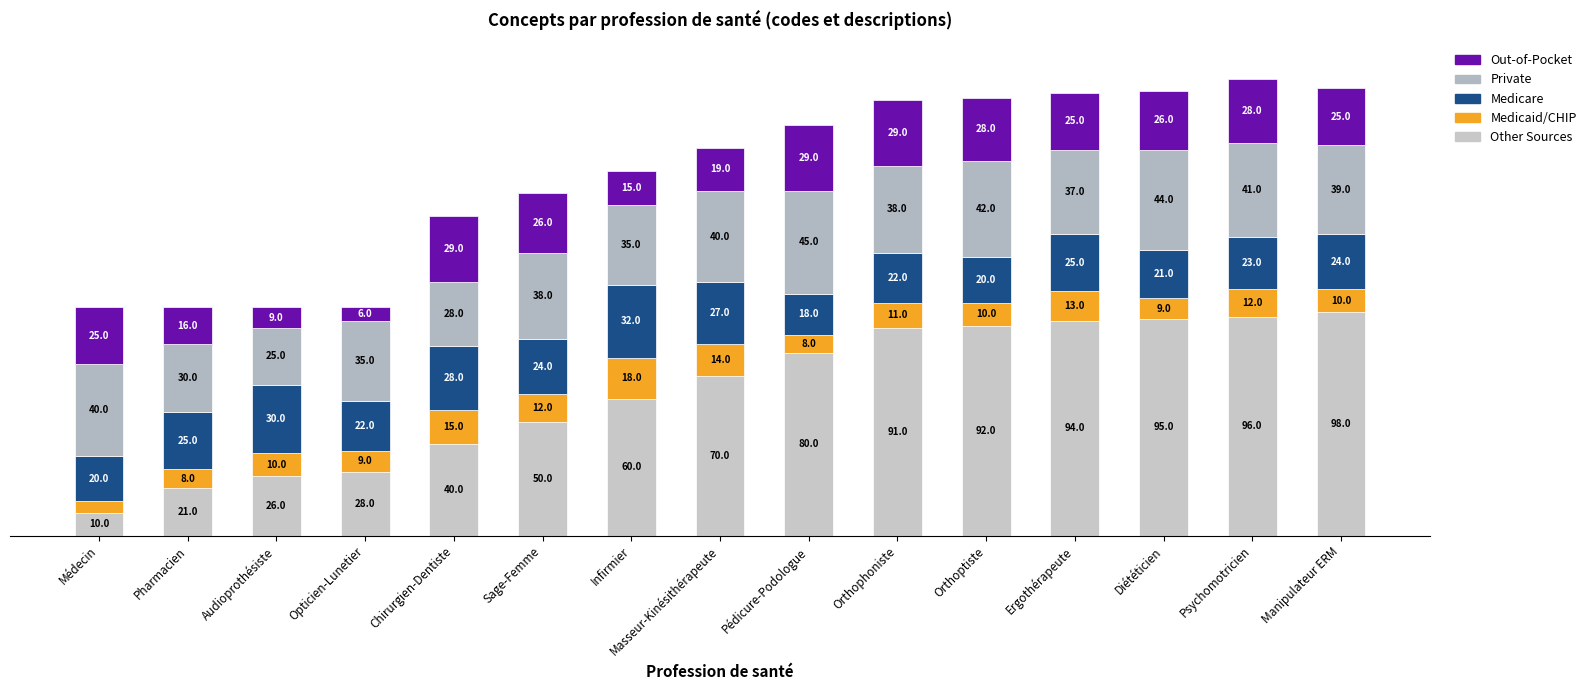

Does the chart contain any negative values?

No